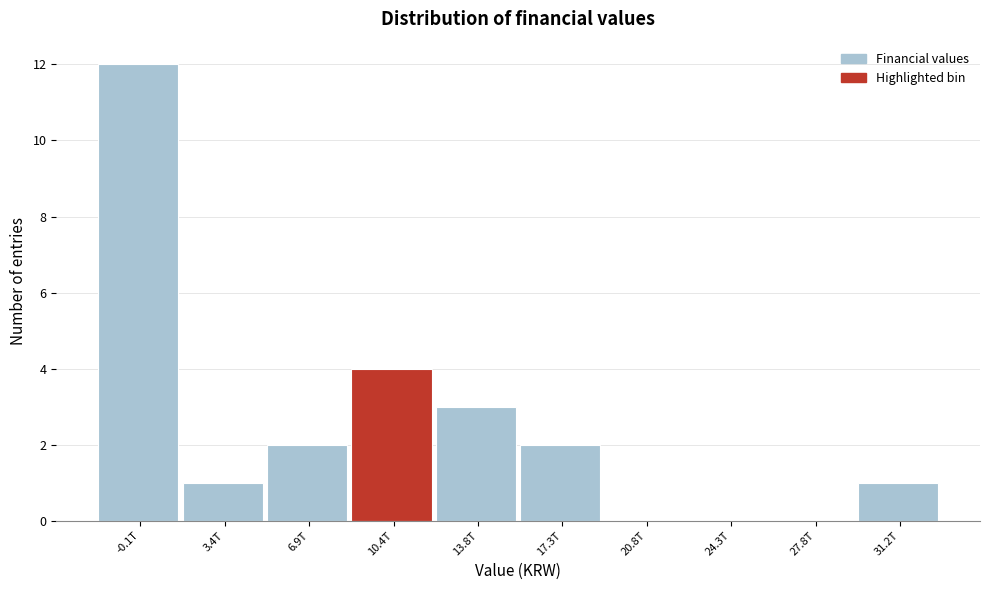

Reading right to left, extract all data points from this chart.

31.2T=1	27.8T=0	24.3T=0	20.8T=0	17.3T=2	13.8T=3	10.4T=4	6.9T=2	3.4T=1	-0.1T=12